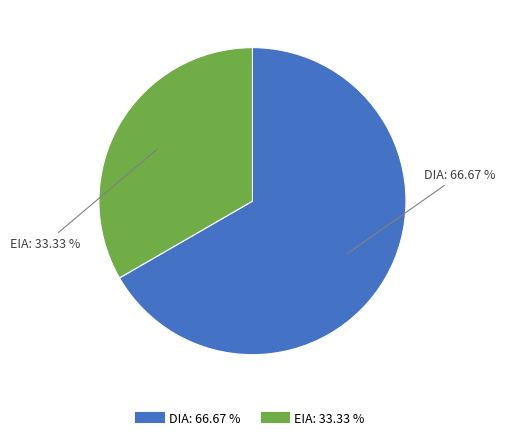

Rank the categories by value from lowest to highest.

EIA, DIA